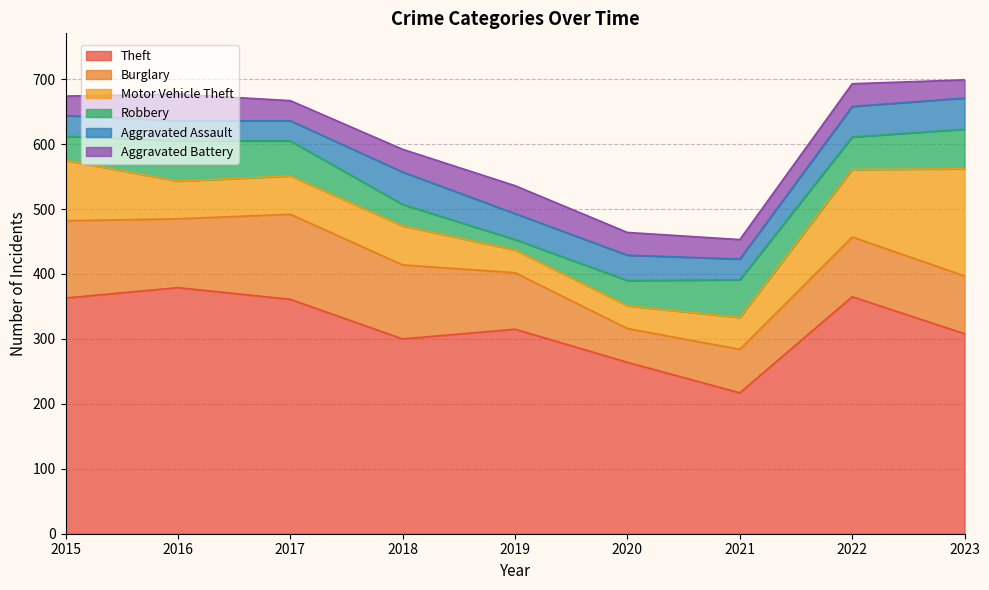

Which category has the highest value in the Burglary series?

2017